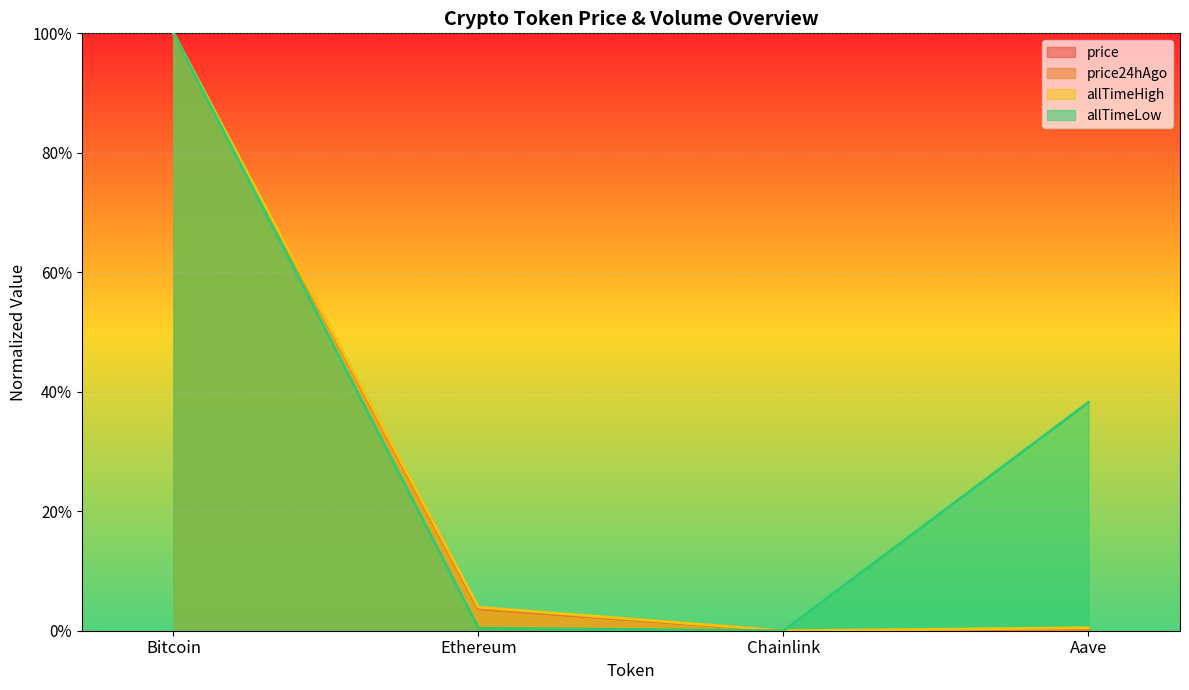

What is the label of the 1st point from the right?

Aave